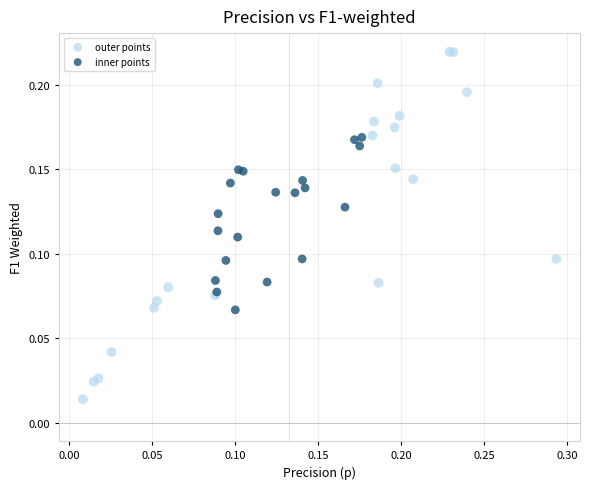

Which series contains the highest Y value?

outer points